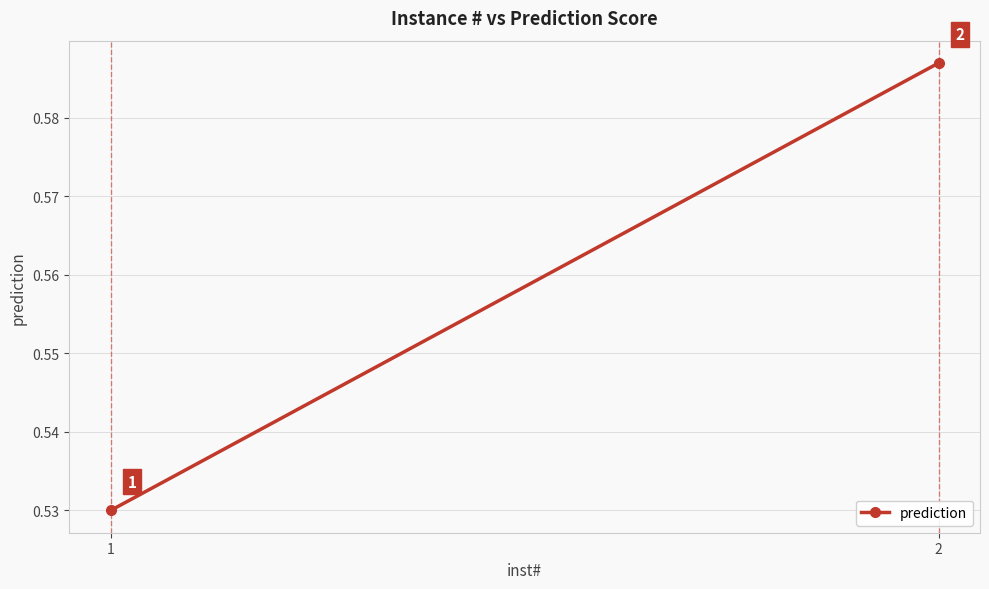

Which has a higher value, 1 or 2?

2